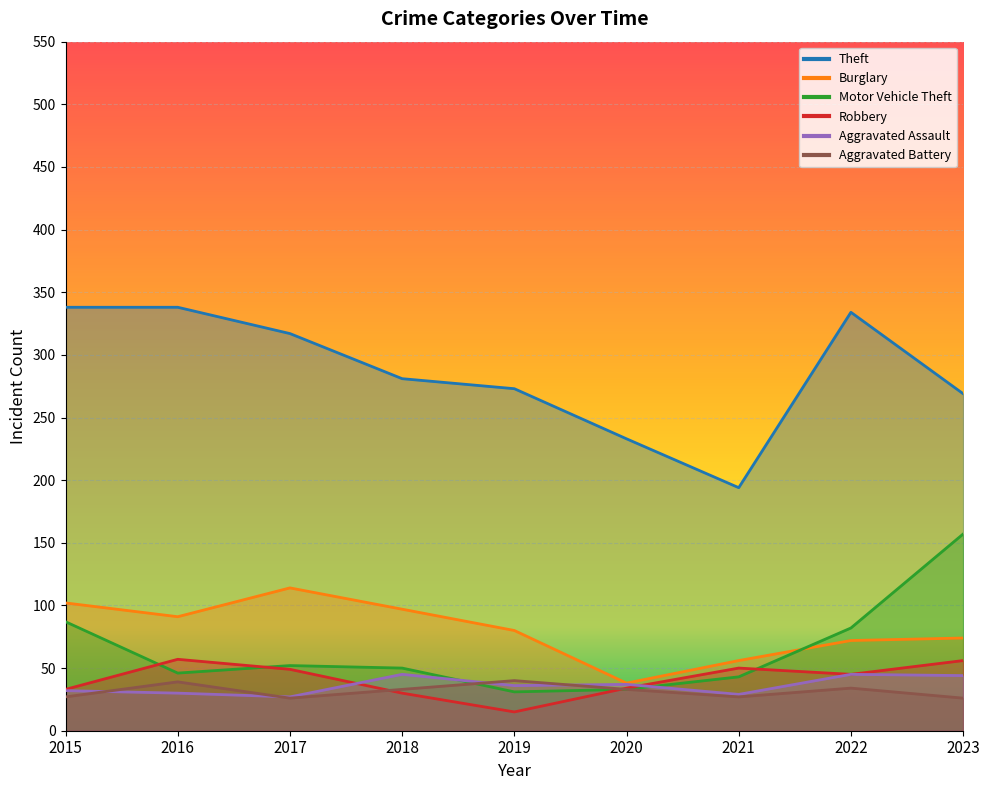

Is the value of Burglary at 2022 greater than the value of Aggravated Battery at 2022?

Yes